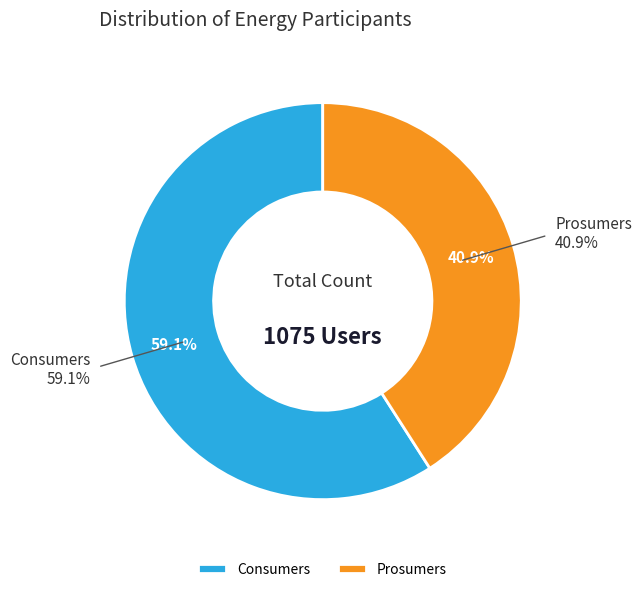

What percentage is NOT represented by Prosumers?

59.1%